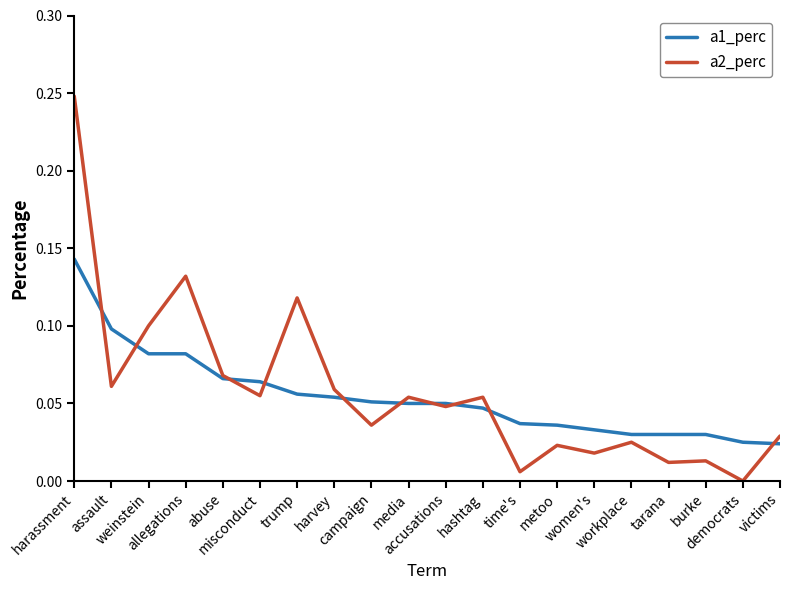

Which series has the widest spread of values?

a2_perc